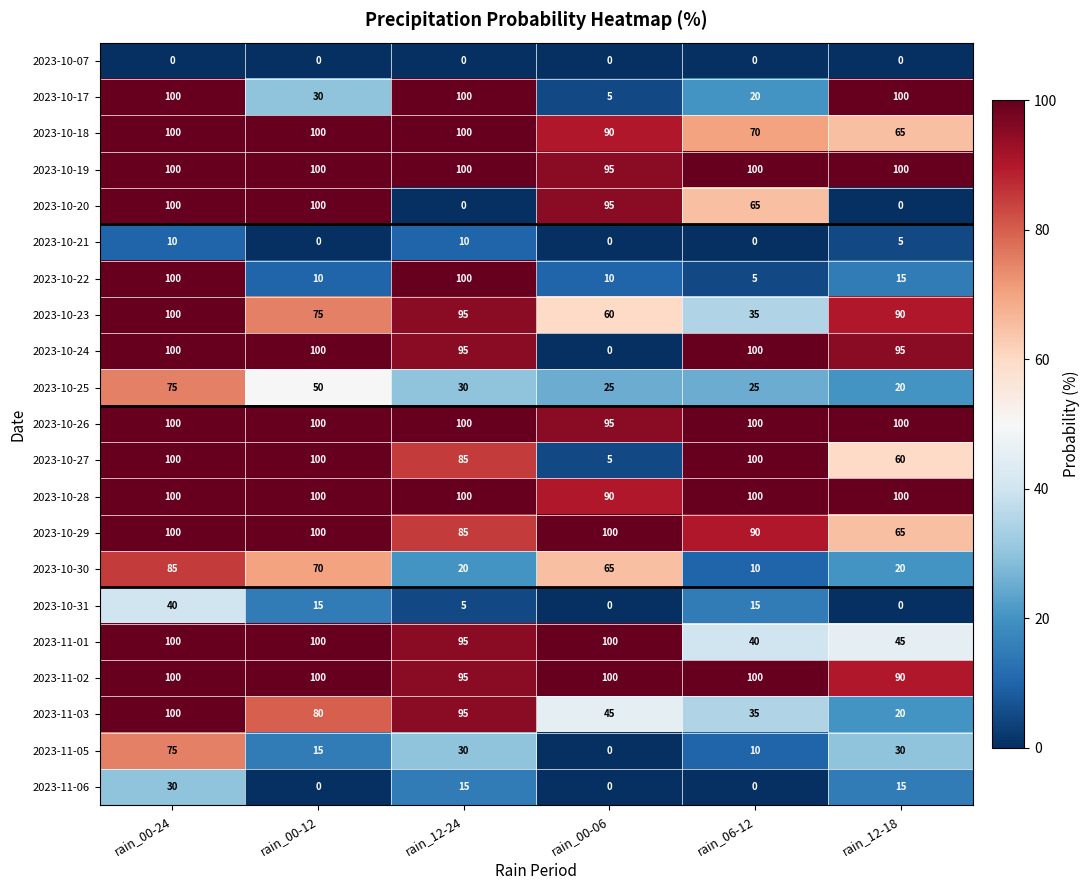

What is the maximum value for 2023-10-24?

100